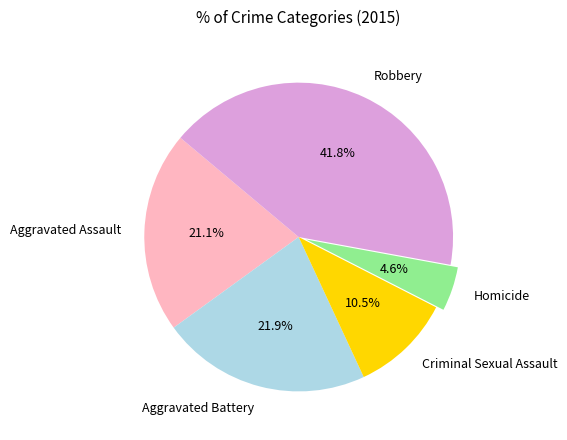

Between Homicide and Robbery, which is larger?

Robbery